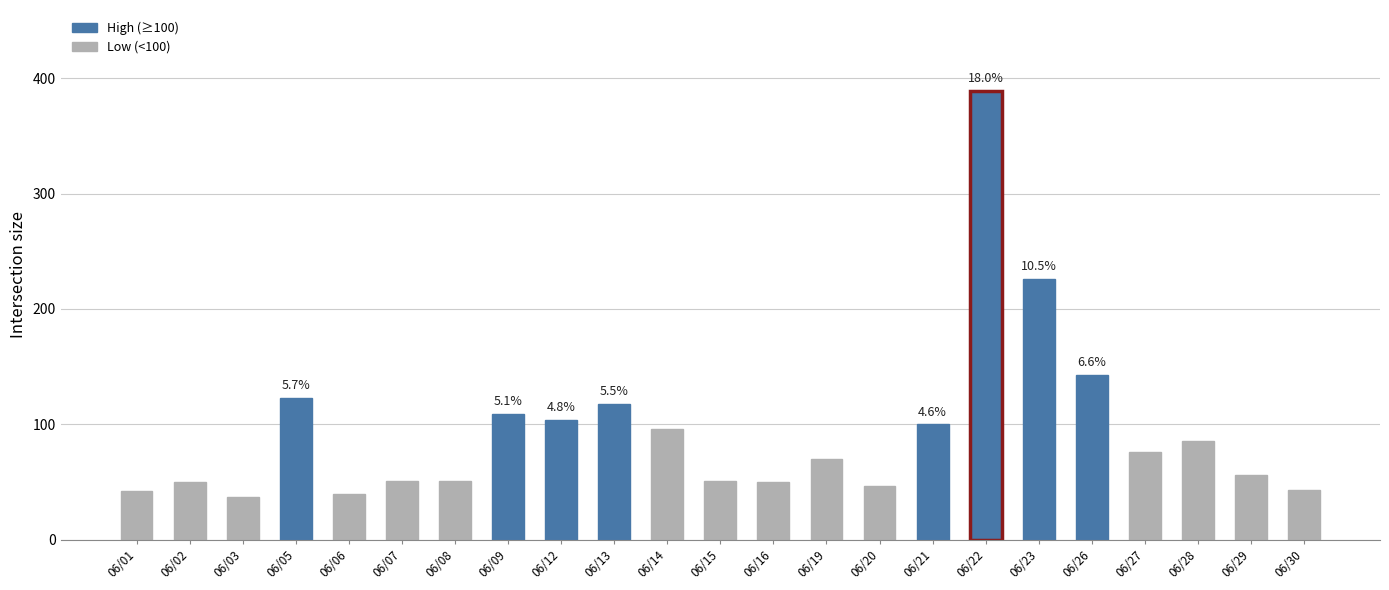

Read the value at 06/16, to the nearest 50.

50